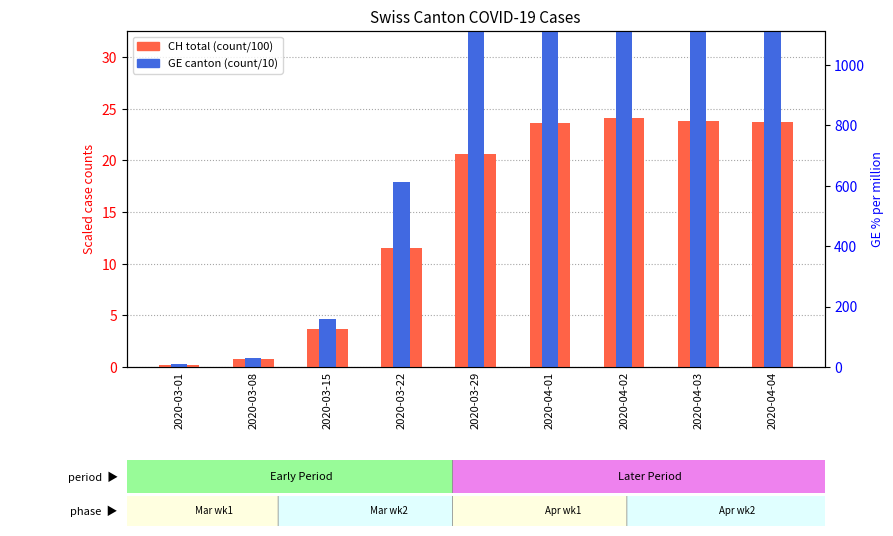

True or false: CH (count/100) has a value of 20.6 at 2020-03-29.

True